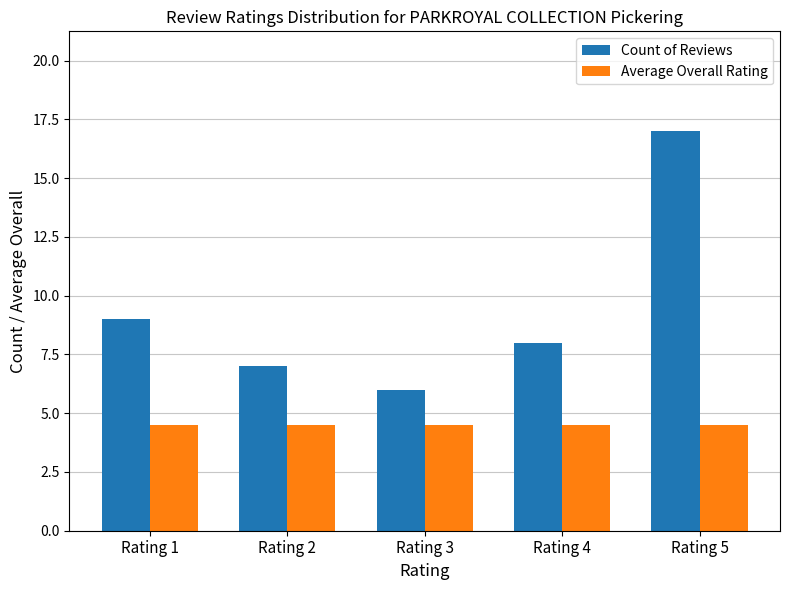

Reading right to left, transcribe all the data shown in this chart.

Count of Reviews: Rating 5=17.0	Rating 4=8.0	Rating 3=6.0	Rating 2=7.0	Rating 1=9.0
Average Overall Rating: Rating 5=4.5	Rating 4=4.5	Rating 3=4.5	Rating 2=4.5	Rating 1=4.5